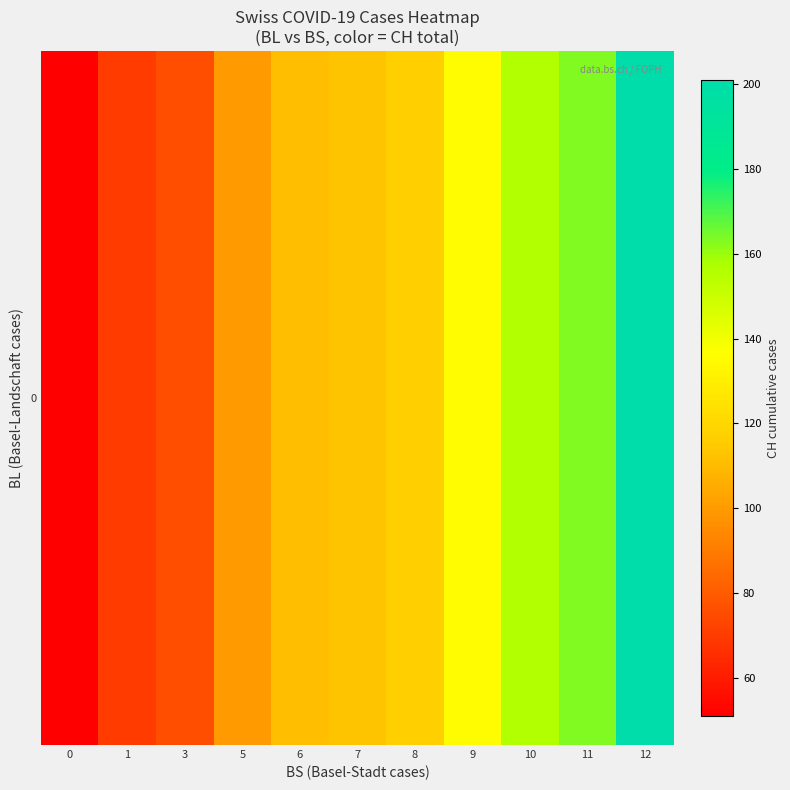

Reading left to right, what are all the values shown in this chart?

51	70	76	100	111	113	117	135	156	163	201